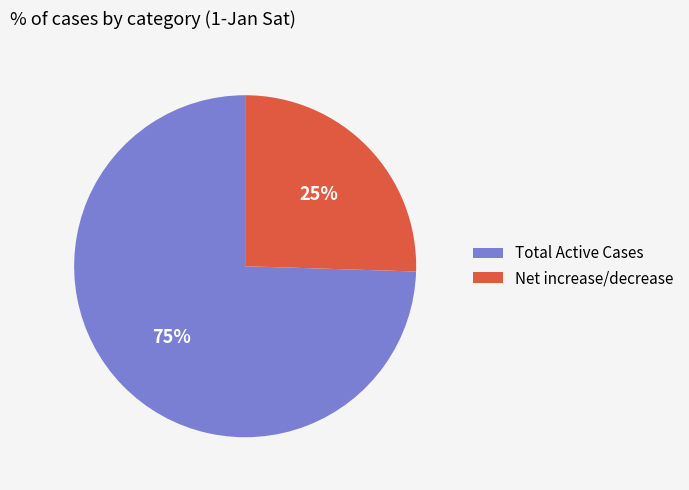

Which category has the smallest portion of the pie?

Net increase/decrease